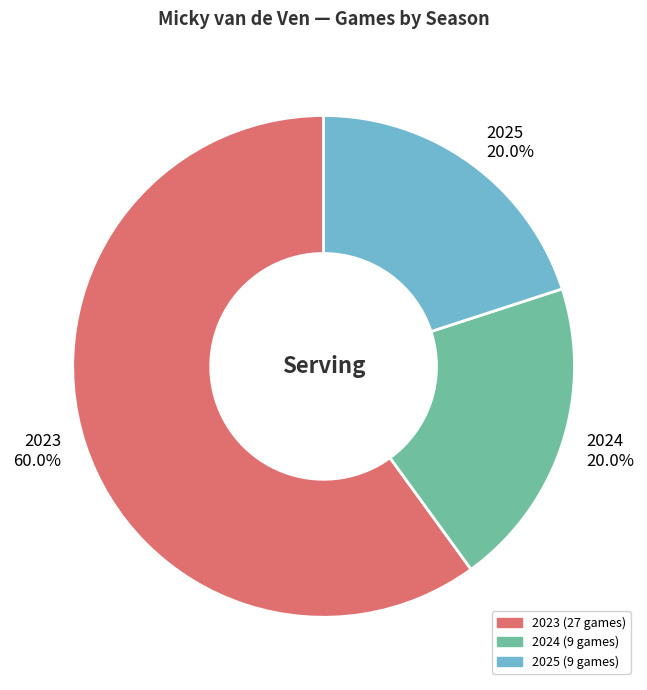

To the nearest percent, what percentage of the pie is 2024?

20%